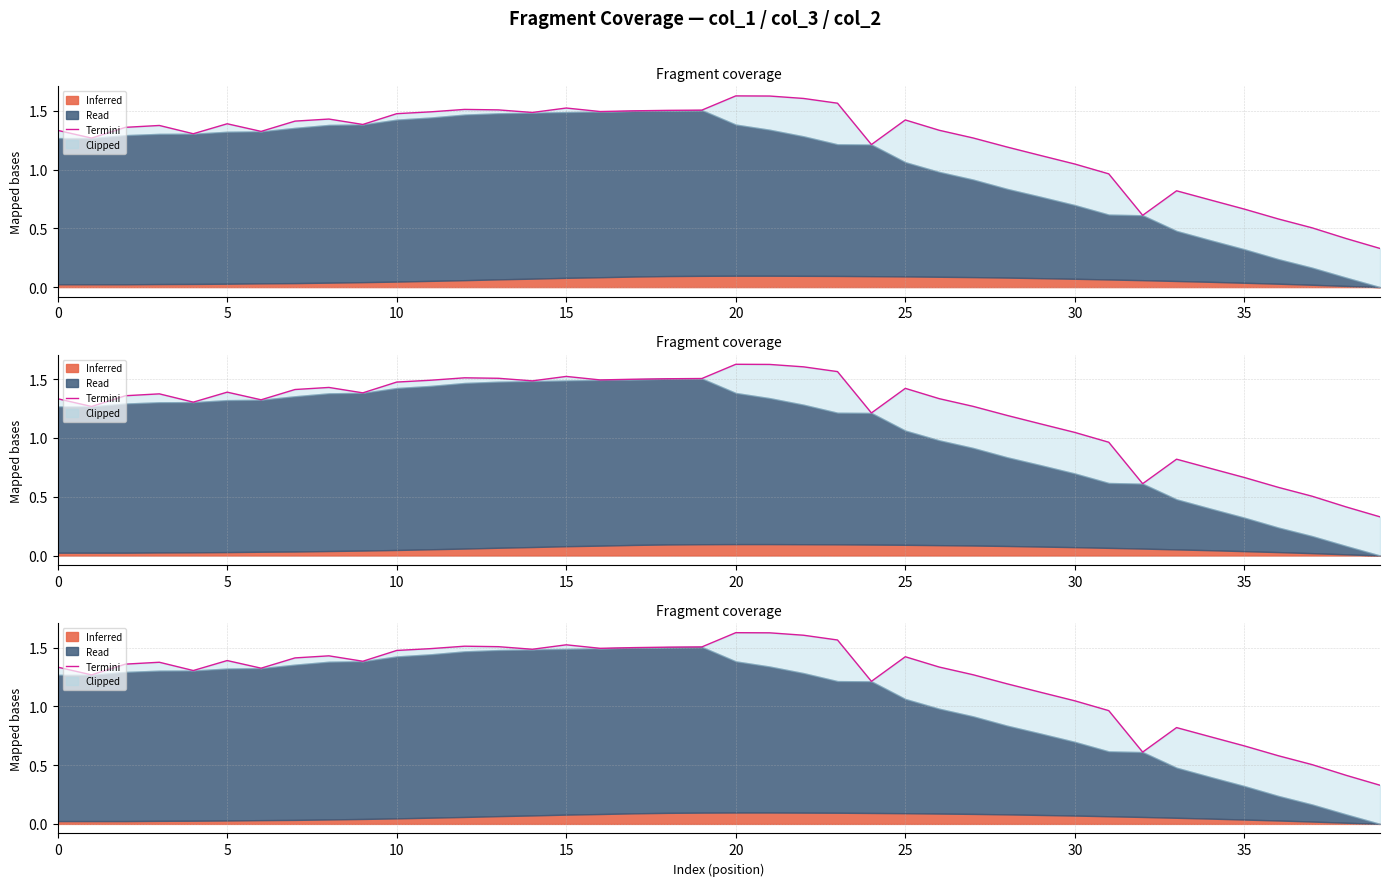

How many lines are shown in the chart?

1